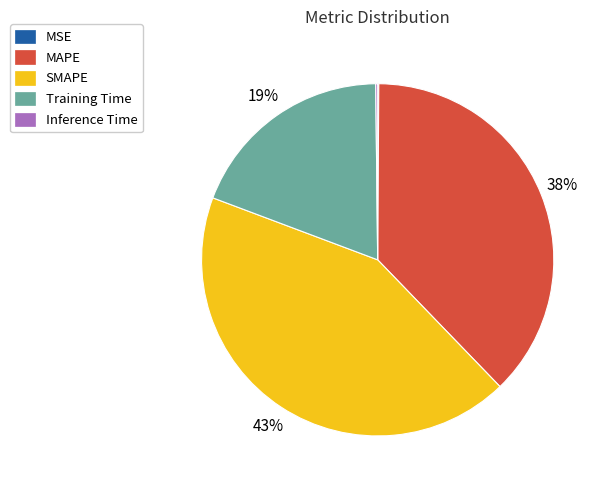

To the nearest percent, what is the difference between the largest and smallest slice percentages?

43%